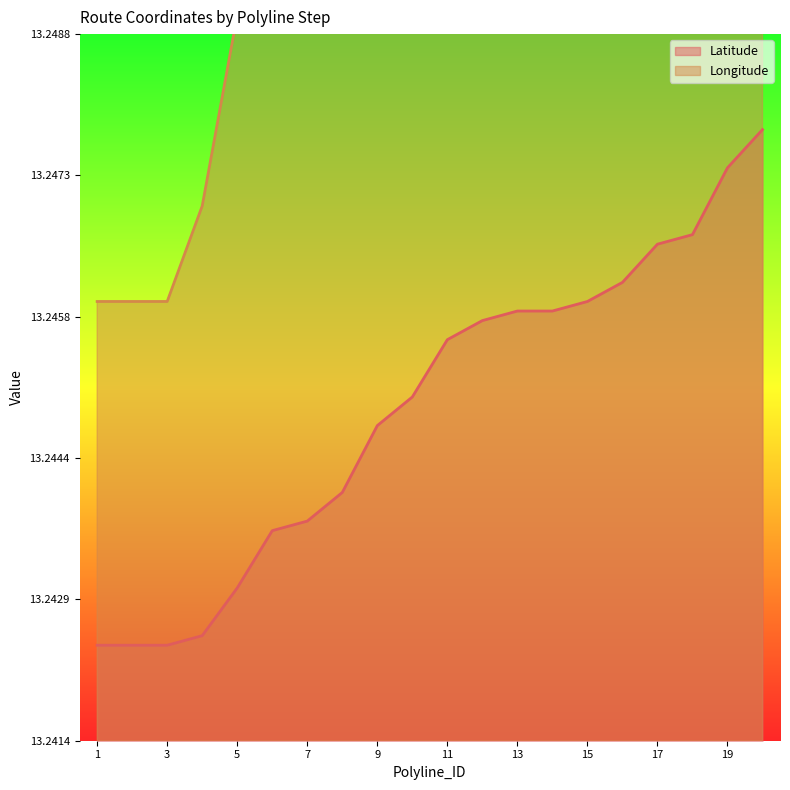

Which series changed the most between 10 and 18?

Longitude